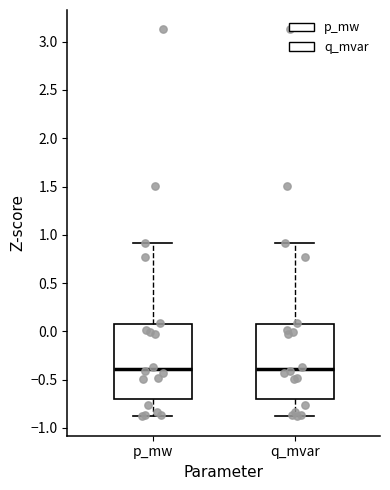

Reading left to right, transcribe this box plot: for each box, give where its median line is, the range the box spans, and where its two whiskers end, as read against the y-axis. The values are not printed on the chart, so give them approximately, as read against the axis.

p_mw: median -0.40, box -0.70 to 0.05, whiskers -0.90 to 0.90
q_mvar: median -0.40, box -0.70 to 0.05, whiskers -0.90 to 0.90